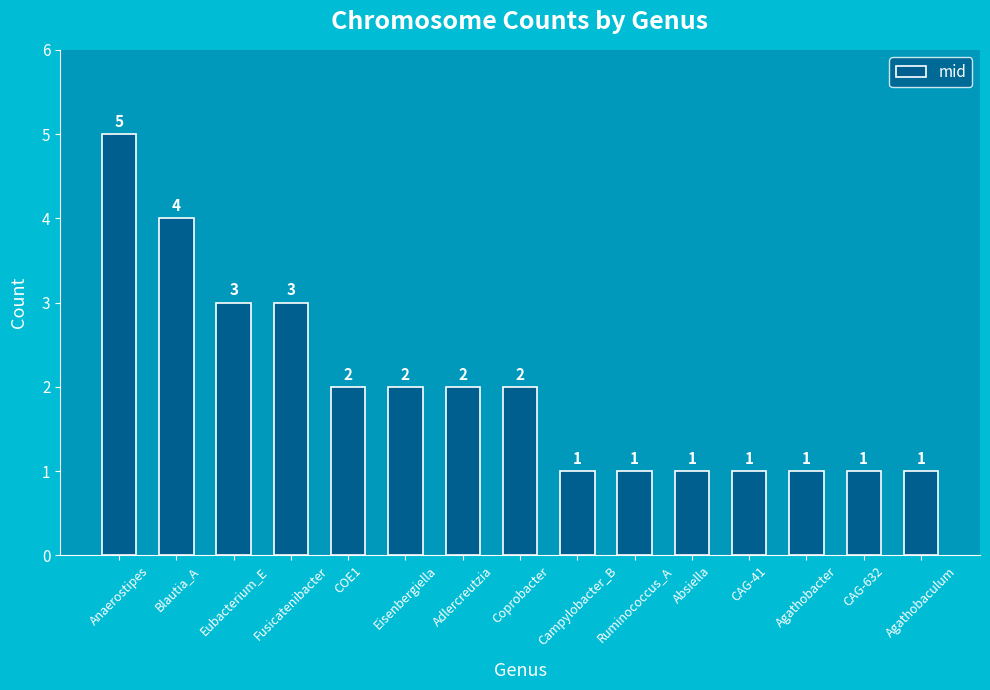

Count the values in the range 1 to 3.

13